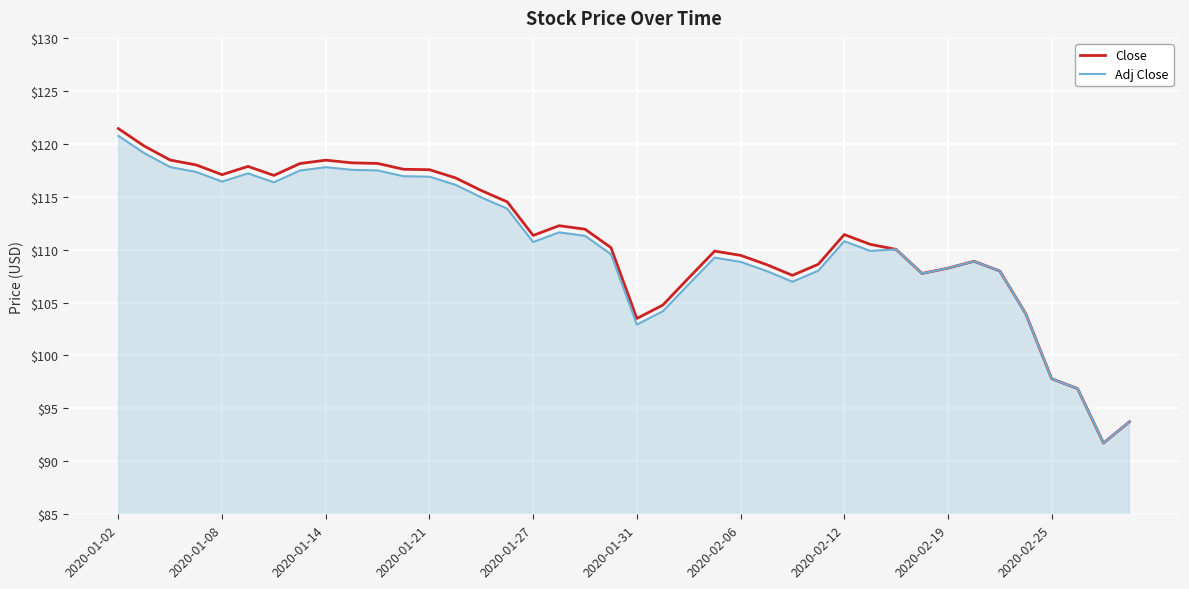

How many series are shown in this chart?

2